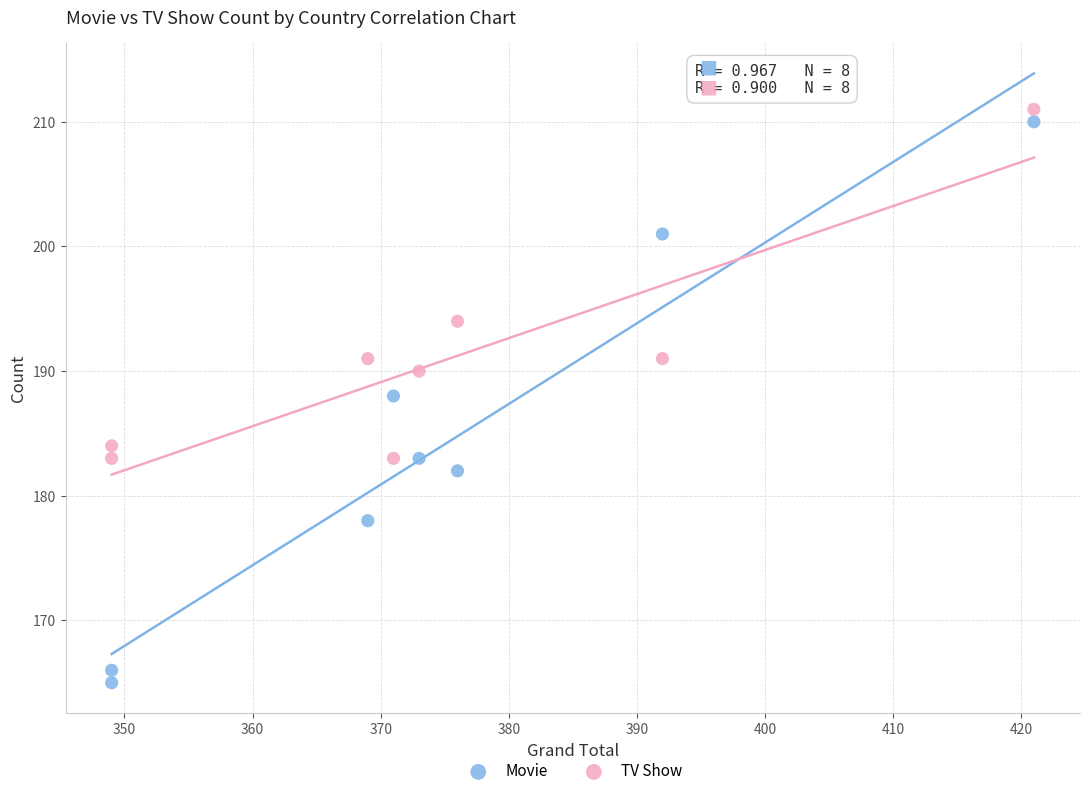

Across all data points, what is the range of X values (max minus min)?

72